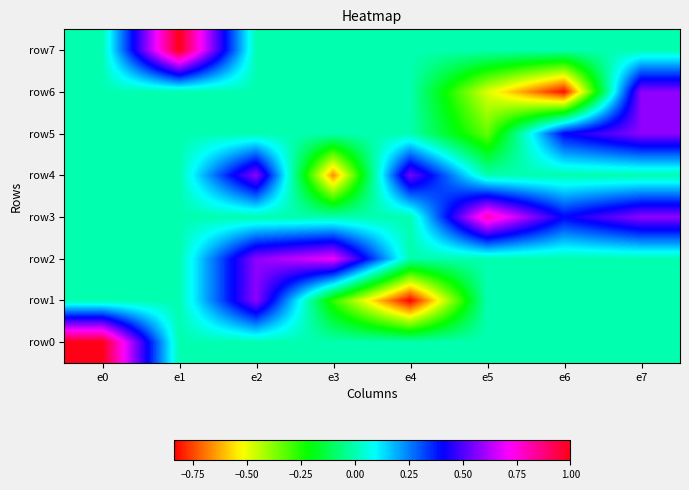

List the series in order of their peak value, lowest first.

row5, row6, row4, row1, row2, row3, row0, row7